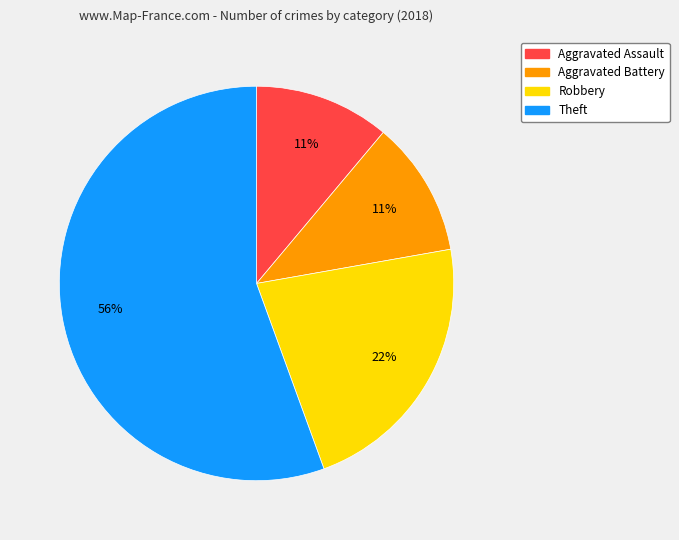

The Robbery slice represents 34% of the pie. True or false?

False